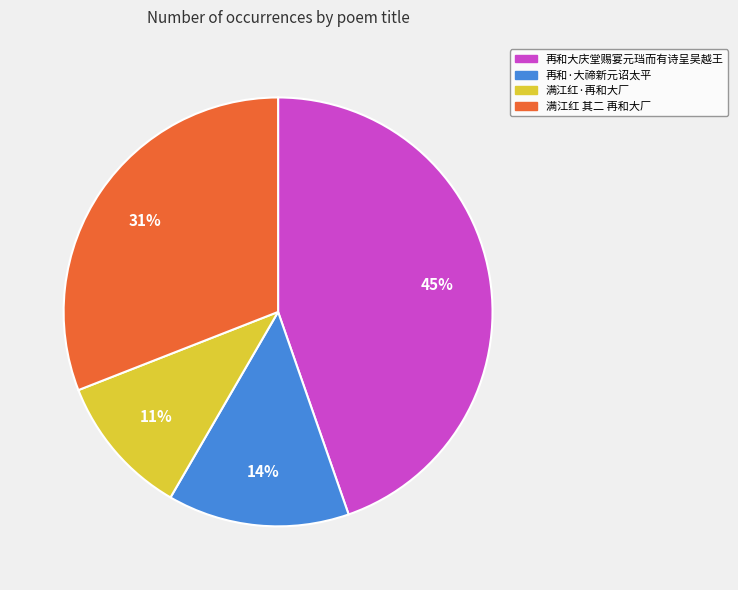

What percentage is the 满江红·再和大厂 slice, to the nearest percent?

11%